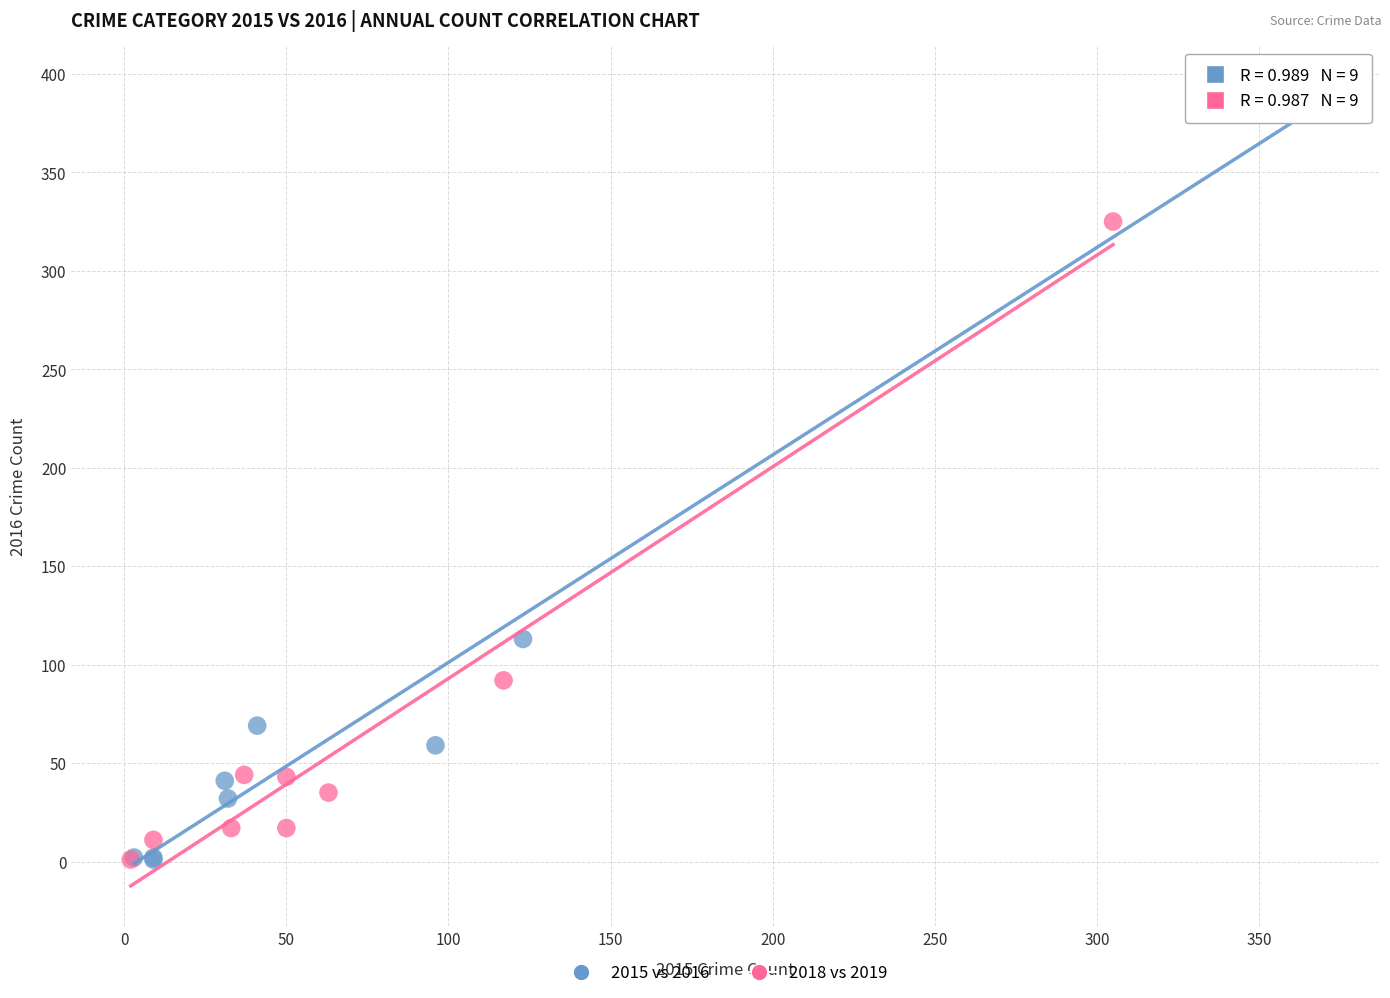

Which series has the largest Y range (max minus min)?

2015 vs 2016